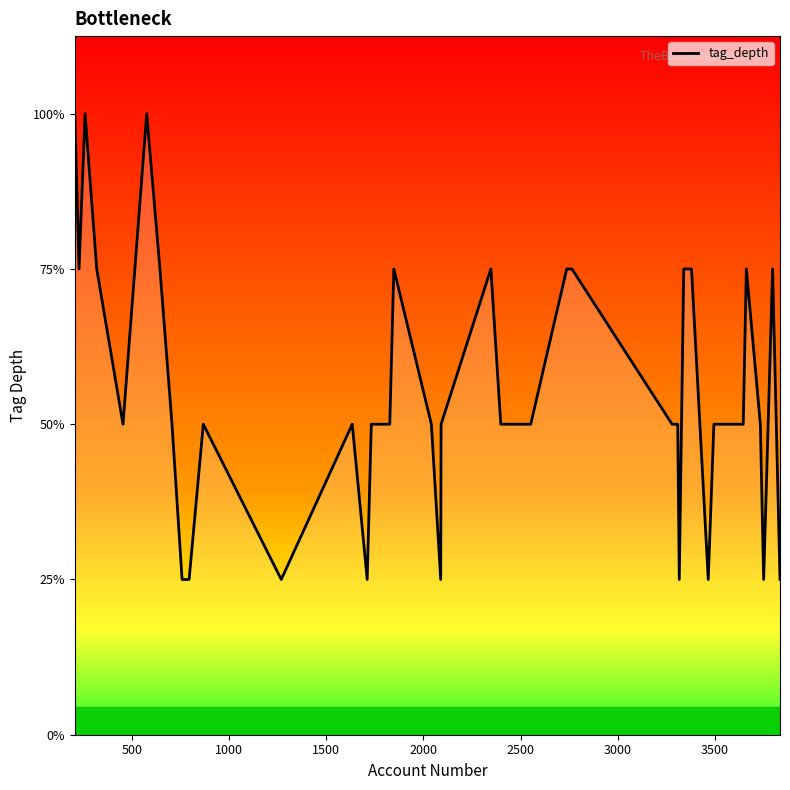

Is it true that the value at 9 is 1?

False